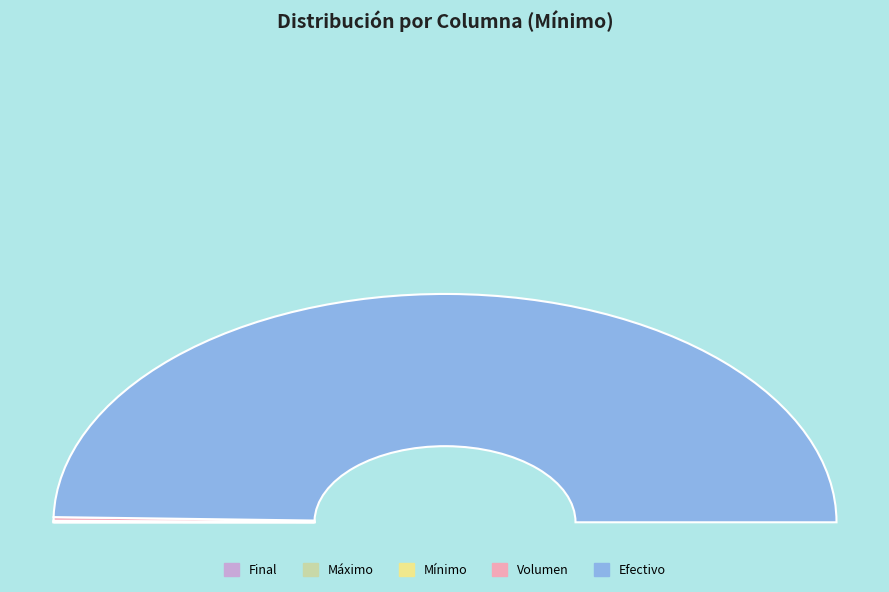

To the nearest percent, what is the difference between the Efectivo and Volumen slice percentages?

99%